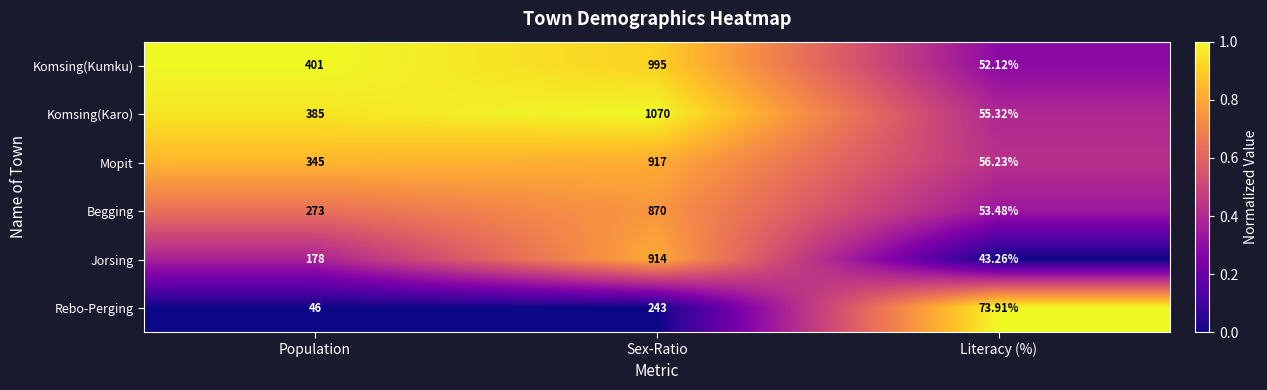

Rank the categories by Mopit value from lowest to highest.

Literacy (%), Population, Sex-Ratio